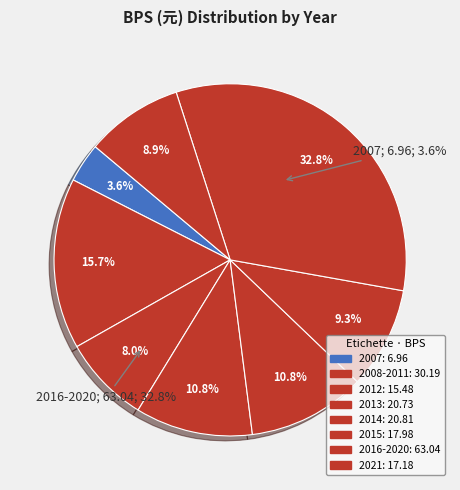

What is the change in value from 2013 to 2015?

-2.8